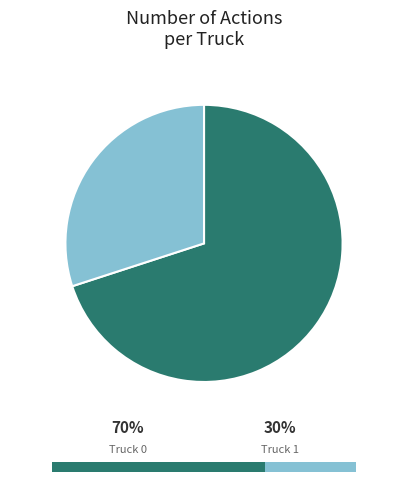

What is the smallest slice in the pie chart?

Truck 1